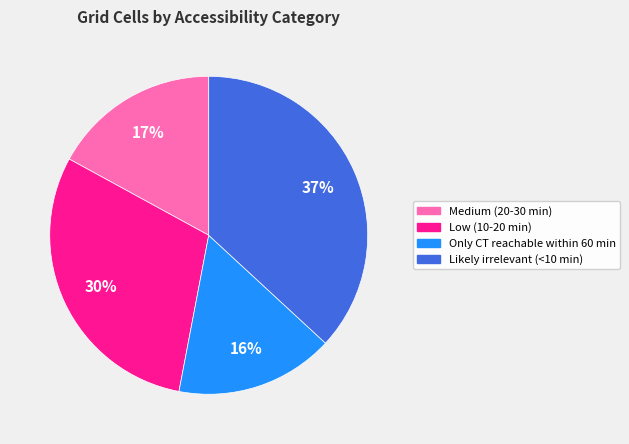

What is the ratio of the value at Only CT reachable within 60 min to the value at Low (10-20 min)?

0.5